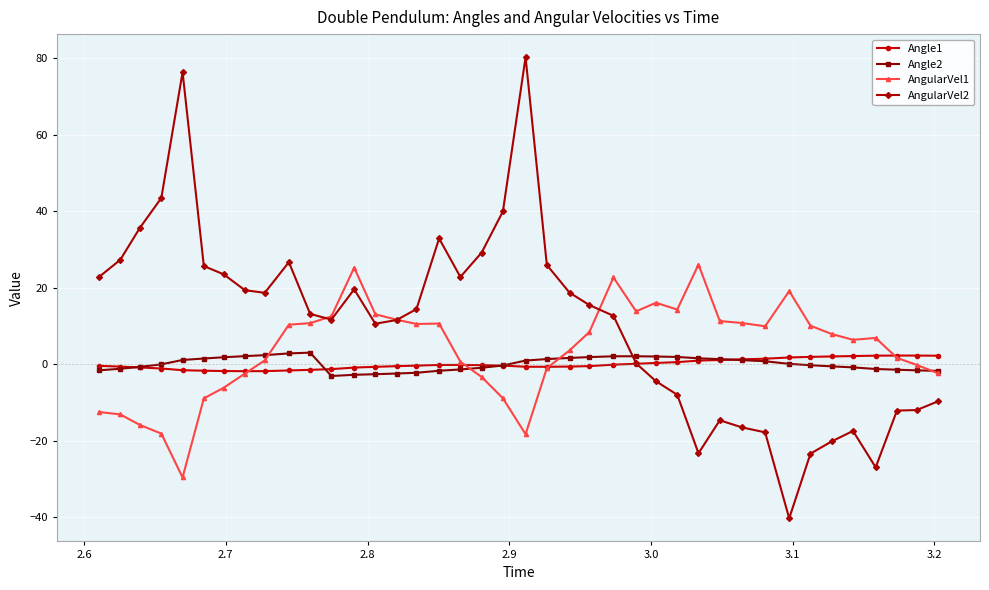

Which series has the largest range (max minus min)?

AngularVel2